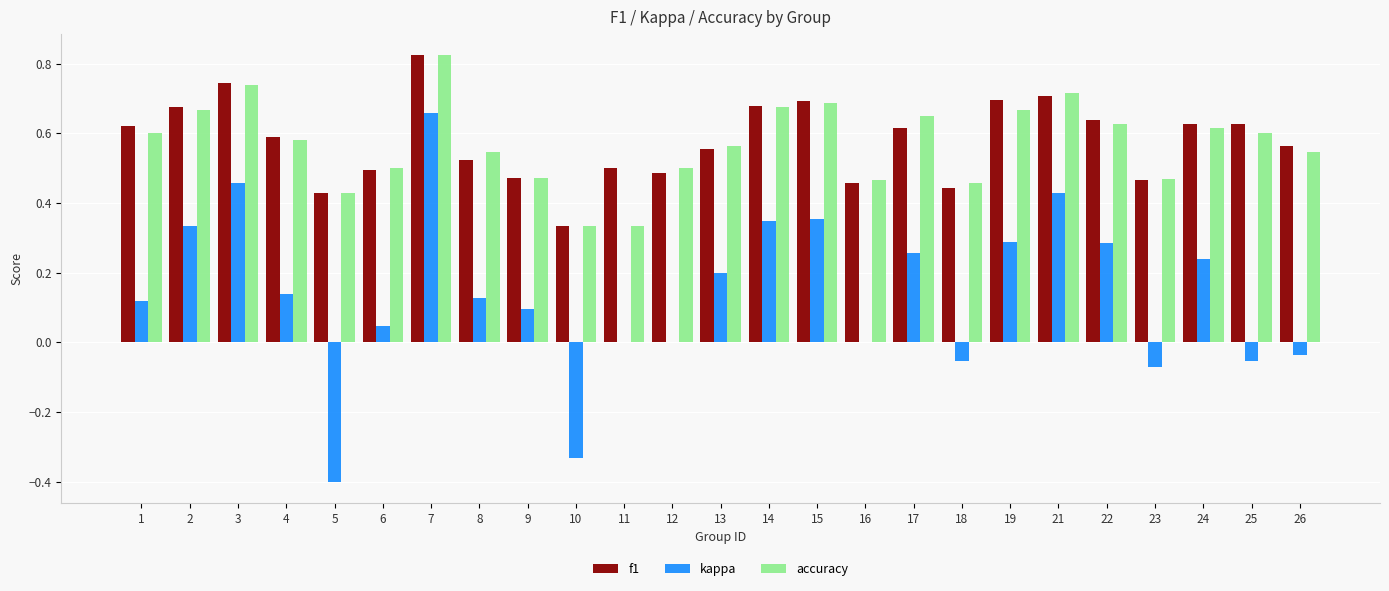

Between 7 and 26, which series saw the biggest shift?

kappa